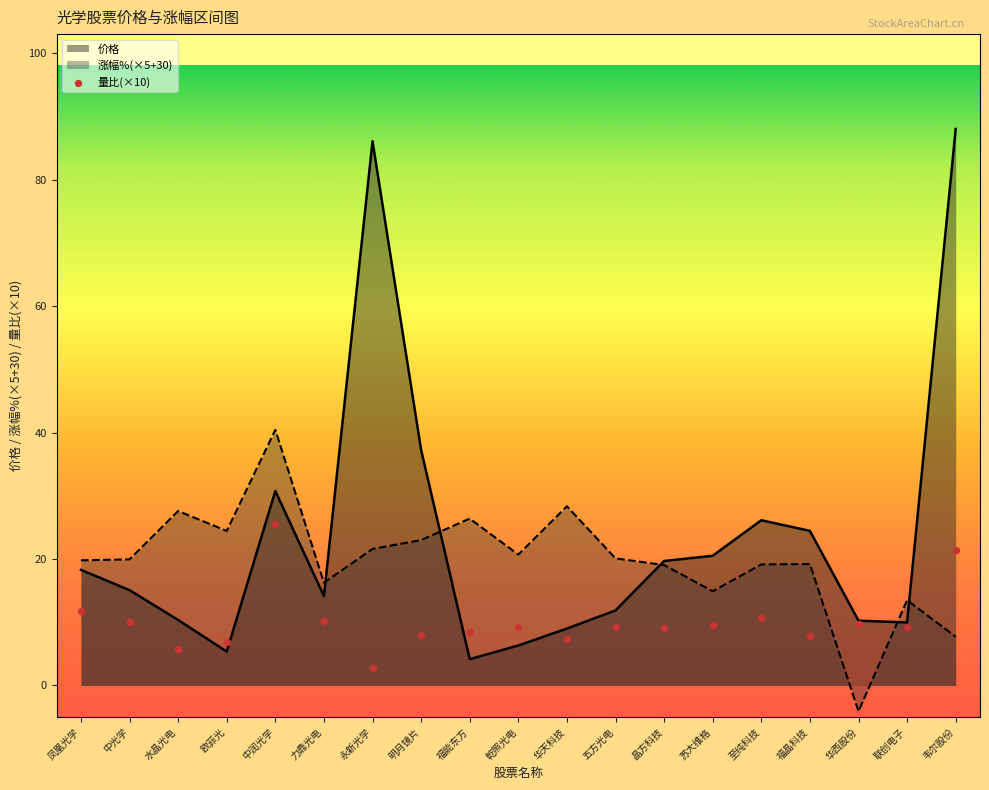

What is the lowest value of the 涨幅%(×5+30) series?

-4.1